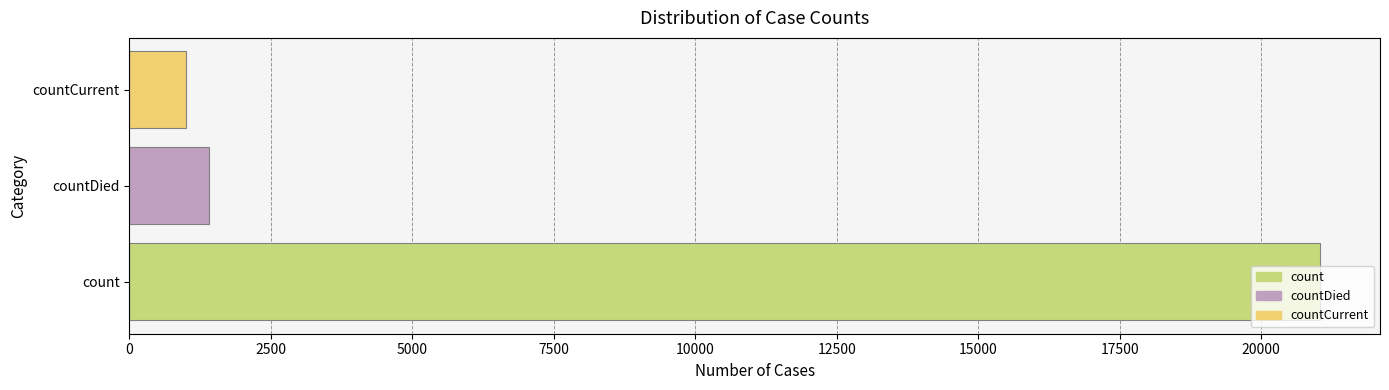

Which label corresponds to the largest value in the chart?

count